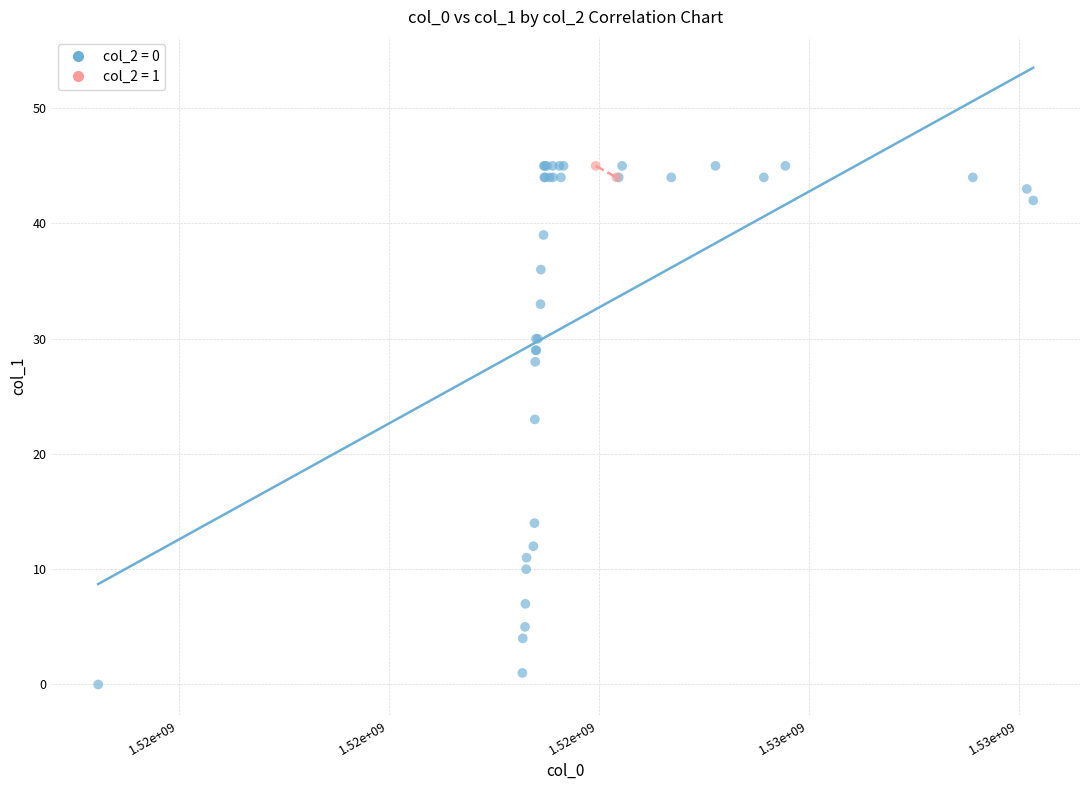

What are all the series names shown in the legend?

col_2 = 0, col_2 = 1